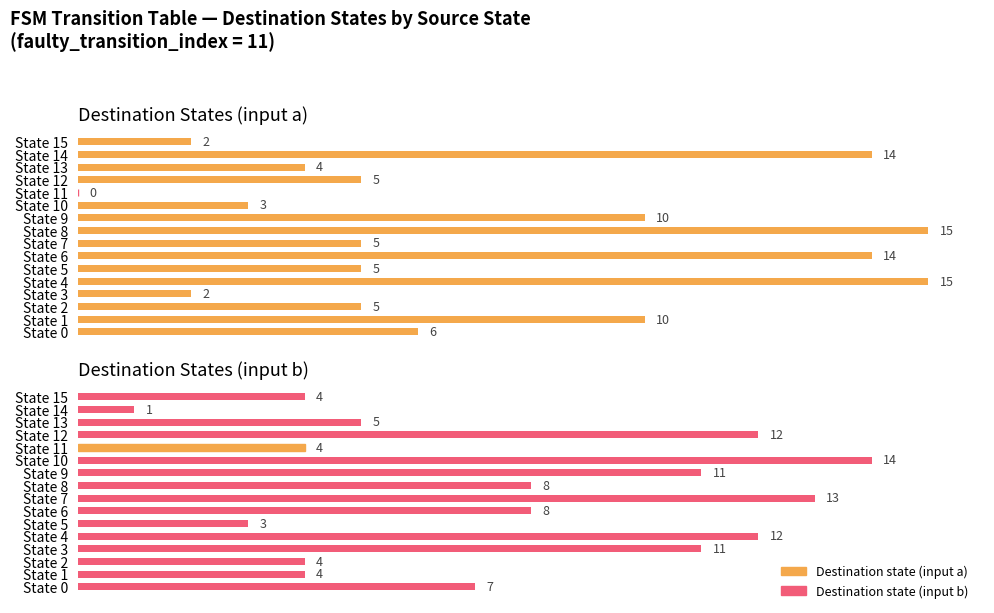

How many bars are there in total?

32